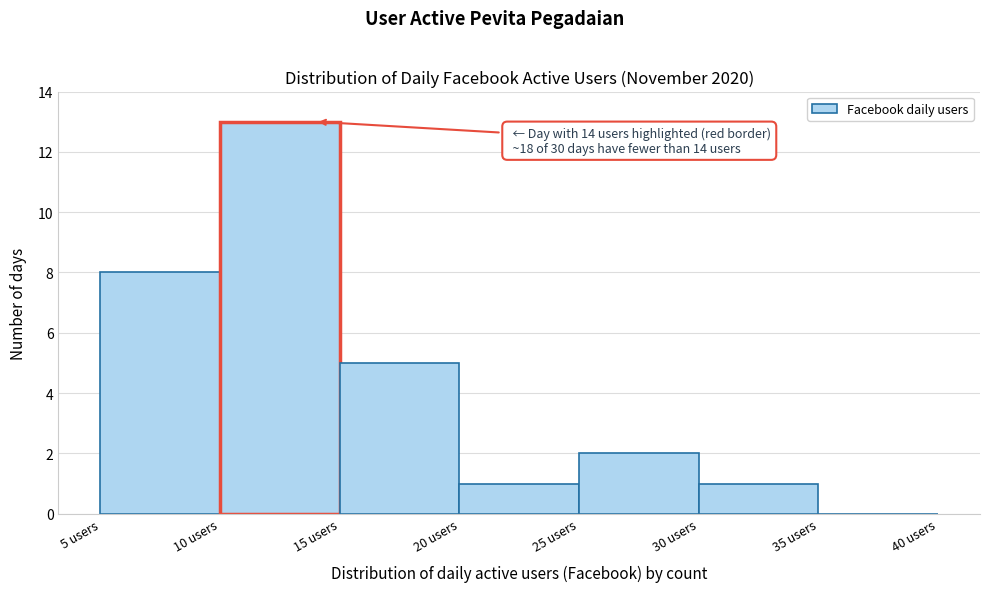

Over which range of the x-axis is the bar tallest?

10 to 15